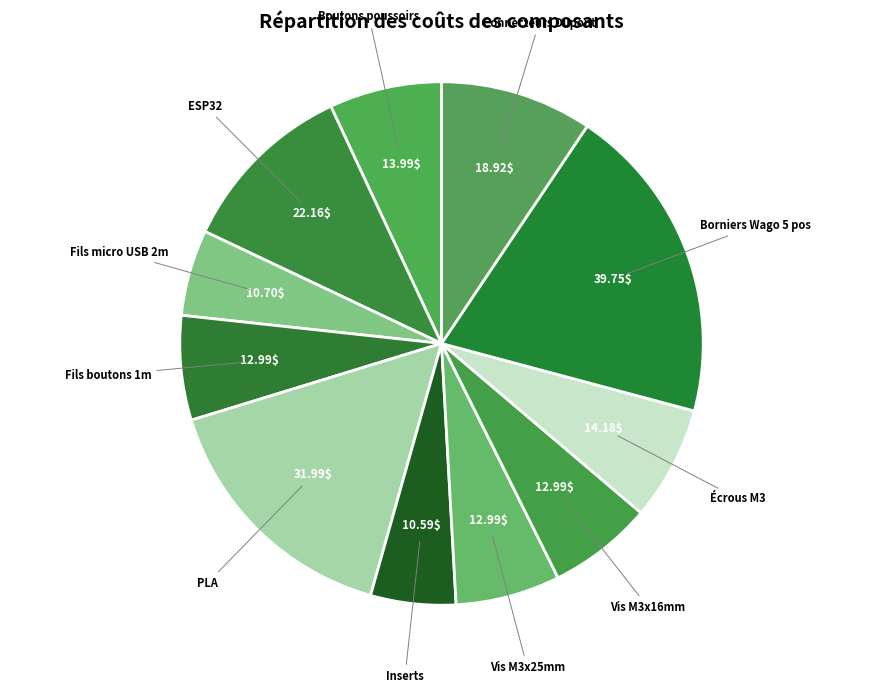

Is it true that Vis M3x16mm is 16% of the pie?

False